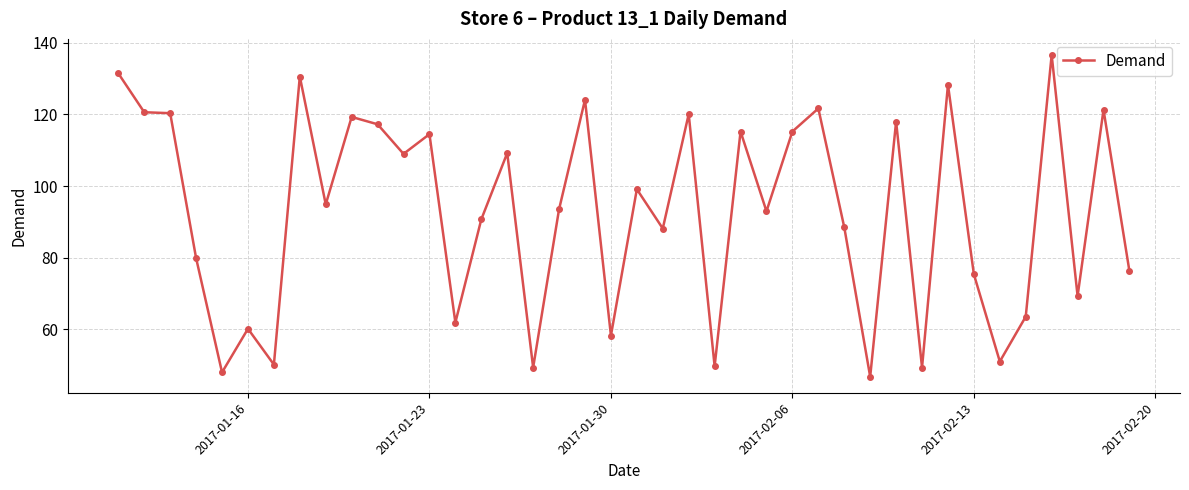

True or false: there are more than 0 points higher than both neighbors.

True